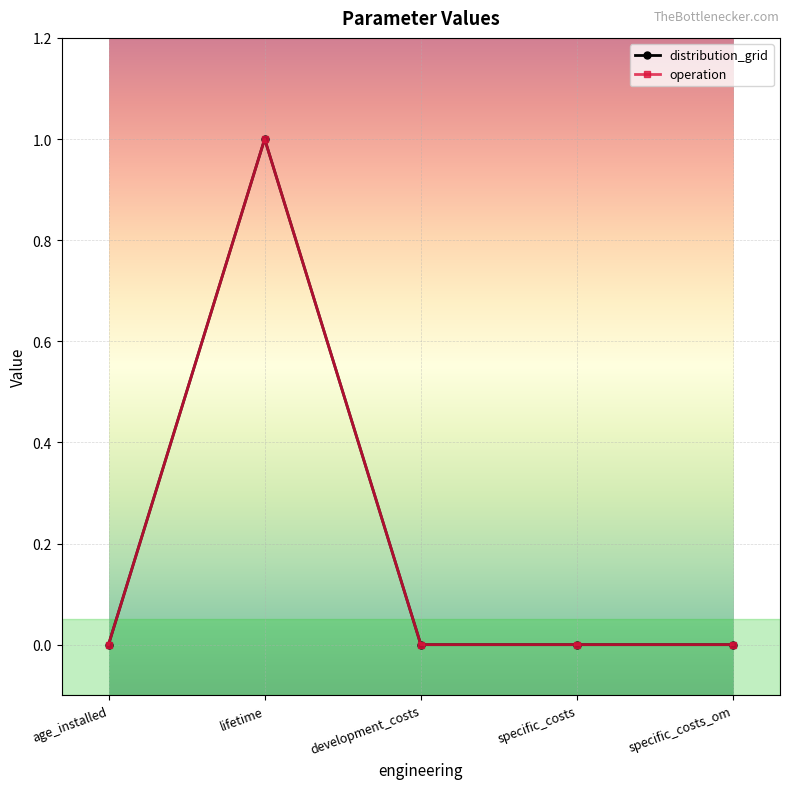

Is this an area chart (filled region under the line)?

No